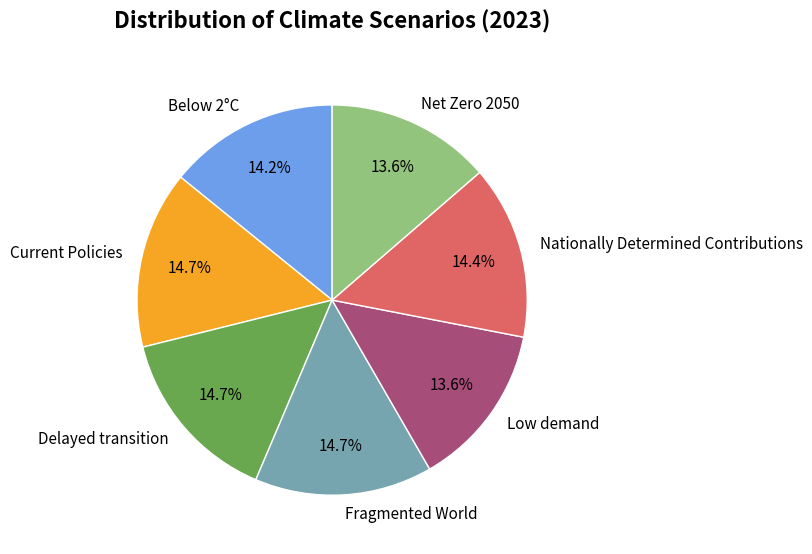

To the nearest percent, what is the difference between the largest and smallest slice percentages?

1%